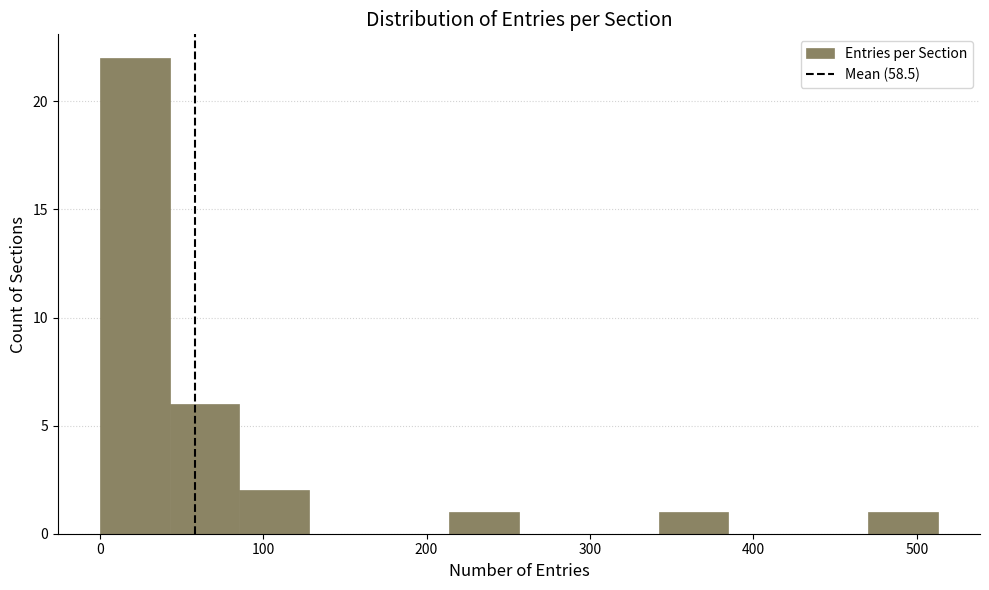

Reading left to right, transcribe this chart: for each bar, give the range it covers on the x-axis and its height. Neither the bar edges nor the heights are printed on the chart, so give them approximately, as read against the axes.

0 to 40: 22
40 to 90: 6
90 to 130: 2
130 to 170: 0
170 to 210: 0
210 to 260: 1
260 to 300: 0
300 to 340: 0
340 to 380: 1
380 to 430: 0
430 to 470: 0
470 to 510: 1